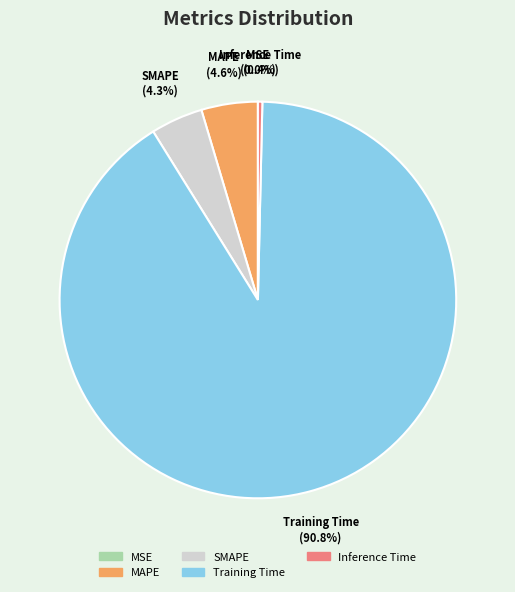

Which slice is the largest?

Training Time